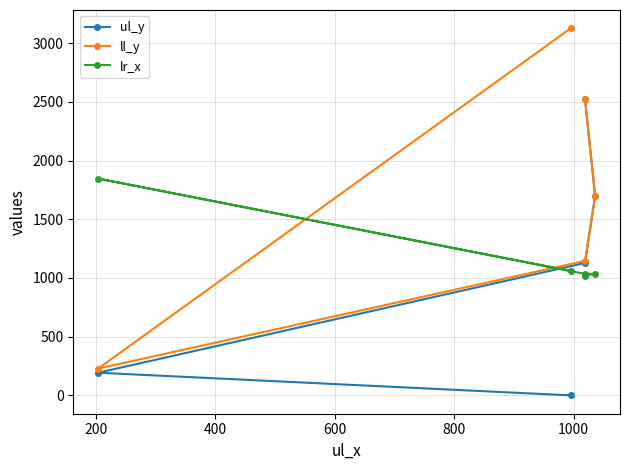

How many lines are shown in the chart?

3